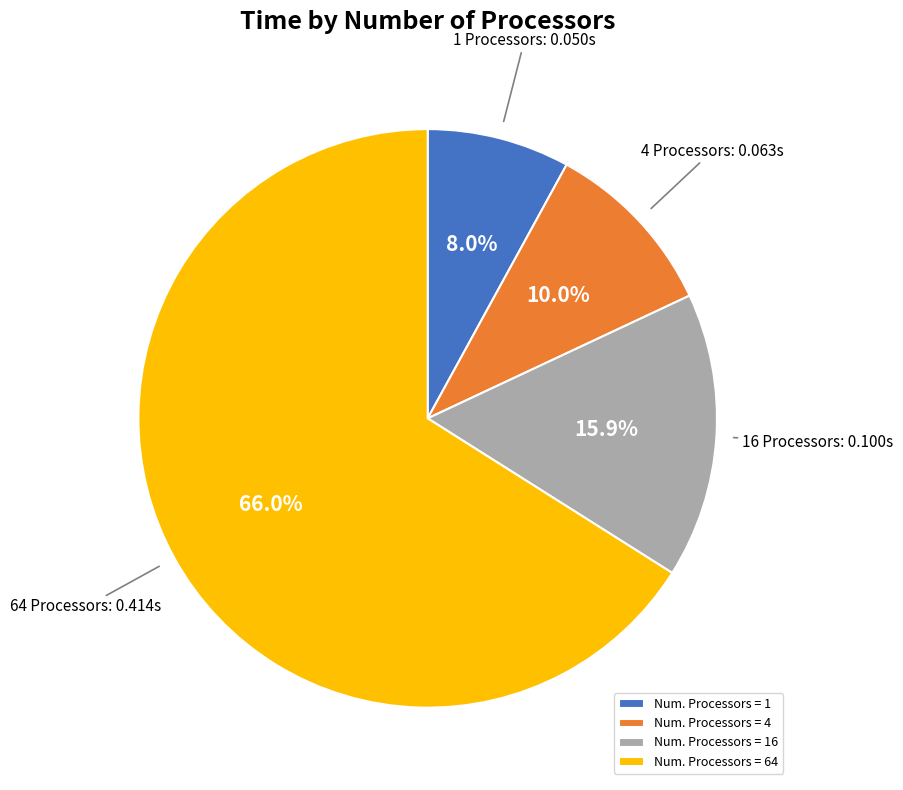

What is the largest slice in the pie chart?

Num. Processors = 64